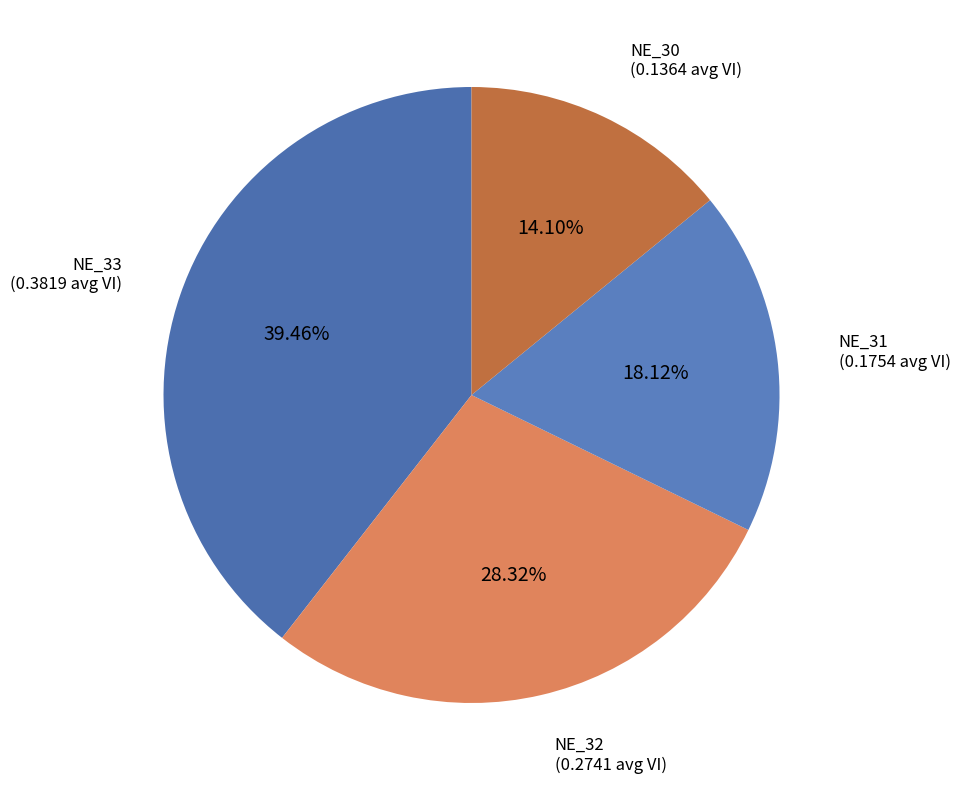

Is there a majority slice in this chart?

No